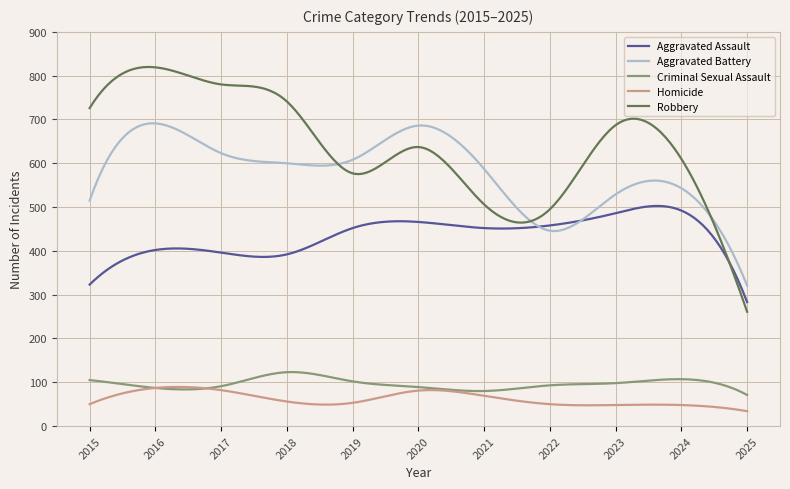

What is the lowest value of the Robbery series?

261.0